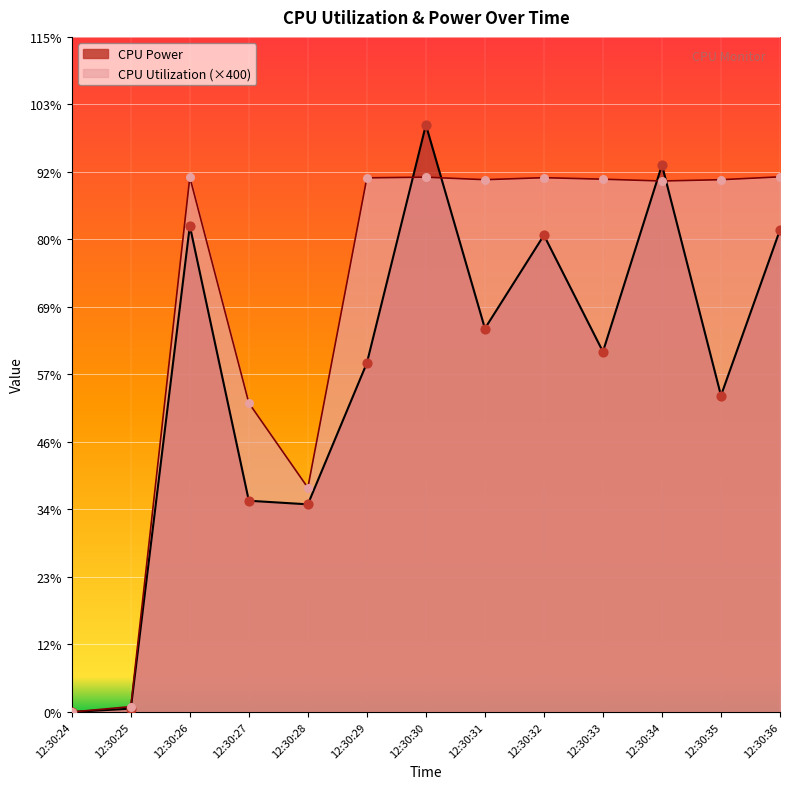

What are all the series names shown in the legend?

CPU Power, CPU Utilization (×400)